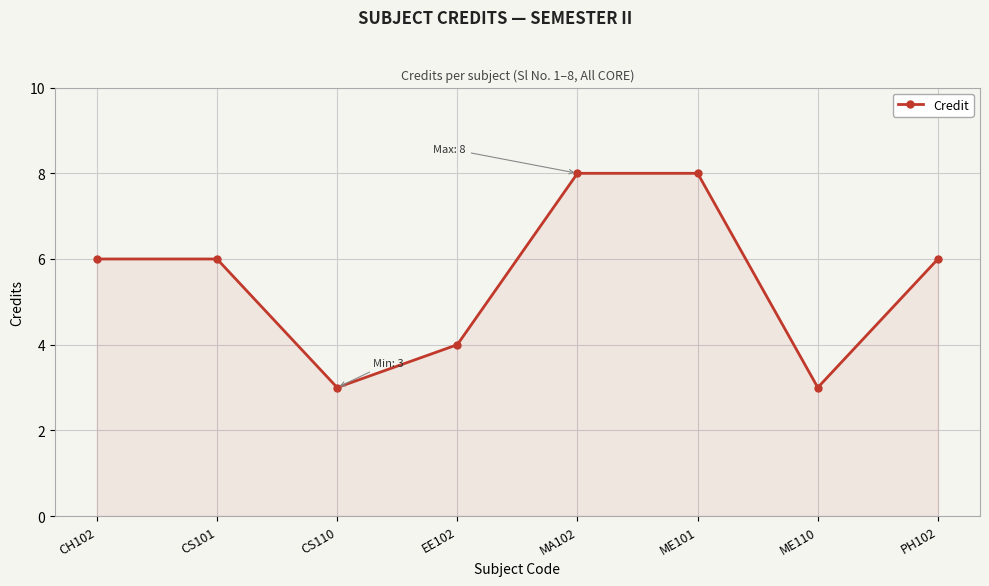

Is it true that the value at CH102 is 4?

False